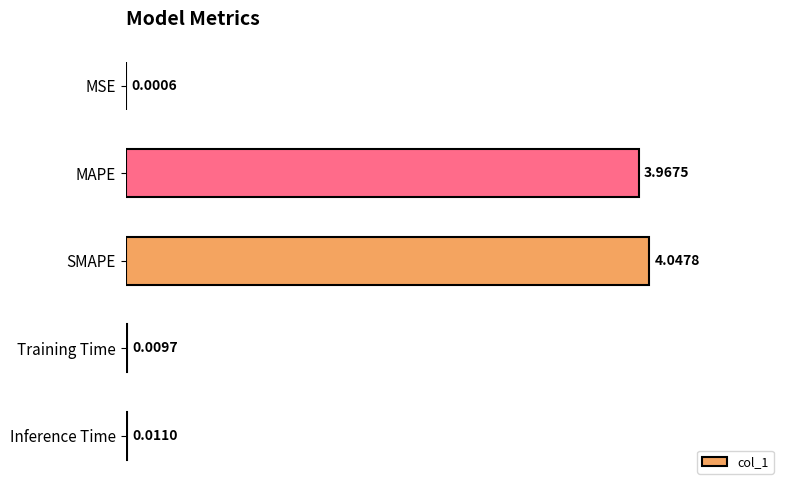

At which label is the value closest to 2?

MAPE